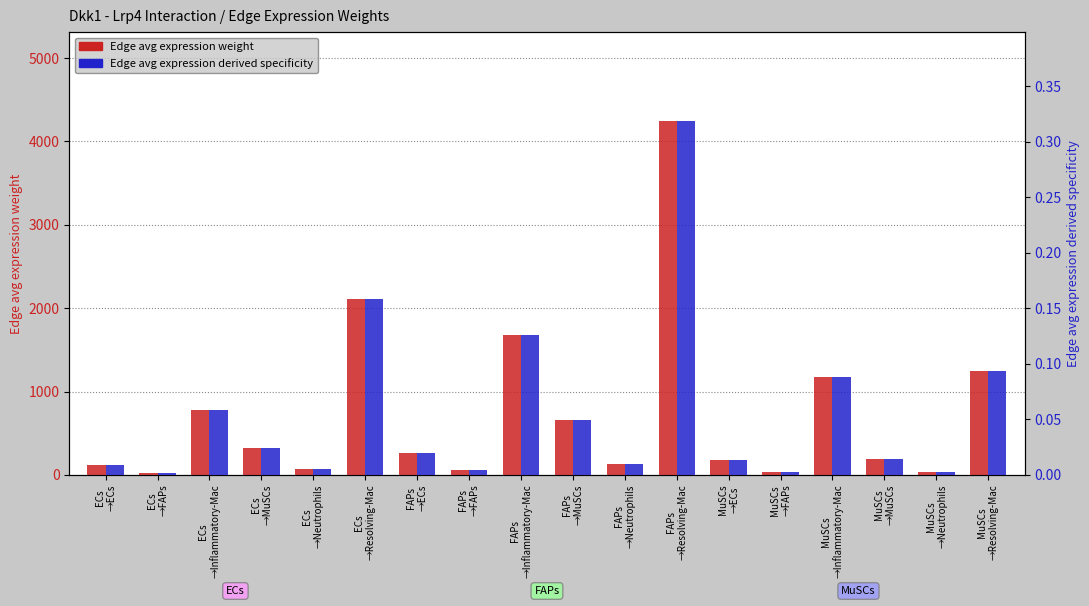

Reading left to right, transcribe all the data shown in this chart.

Edge avg expression weight: ECs
→ECs=120.8	ECs
→FAPs=24.9	ECs
→Inflammatory-Mac=779.1	ECs
→MuSCs=327.0	ECs
→Neutrophils=67.3	ECs
→Resolving-Mac=2108.6	FAPs
→ECs=259.6	FAPs
→FAPs=53.4	FAPs
→Inflammatory-Mac=1674.0	FAPs
→MuSCs=659.0	FAPs
→Neutrophils=135.5	FAPs
→Resolving-Mac=4249.3	MuSCs
→ECs=182.0	MuSCs
→FAPs=37.4	MuSCs
→Inflammatory-Mac=1173.2	MuSCs
→MuSCs=192.6	MuSCs
→Neutrophils=39.6	MuSCs
→Resolving-Mac=1242.1
Edge avg expression derived specificity: ECs
→ECs=0.0	ECs
→FAPs=0.0	ECs
→Inflammatory-Mac=0.1	ECs
→MuSCs=0.0	ECs
→Neutrophils=0.0	ECs
→Resolving-Mac=0.2	FAPs
→ECs=0.0	FAPs
→FAPs=0.0	FAPs
→Inflammatory-Mac=0.1	FAPs
→MuSCs=0.0	FAPs
→Neutrophils=0.0	FAPs
→Resolving-Mac=0.3	MuSCs
→ECs=0.0	MuSCs
→FAPs=0.0	MuSCs
→Inflammatory-Mac=0.1	MuSCs
→MuSCs=0.0	MuSCs
→Neutrophils=0.0	MuSCs
→Resolving-Mac=0.1